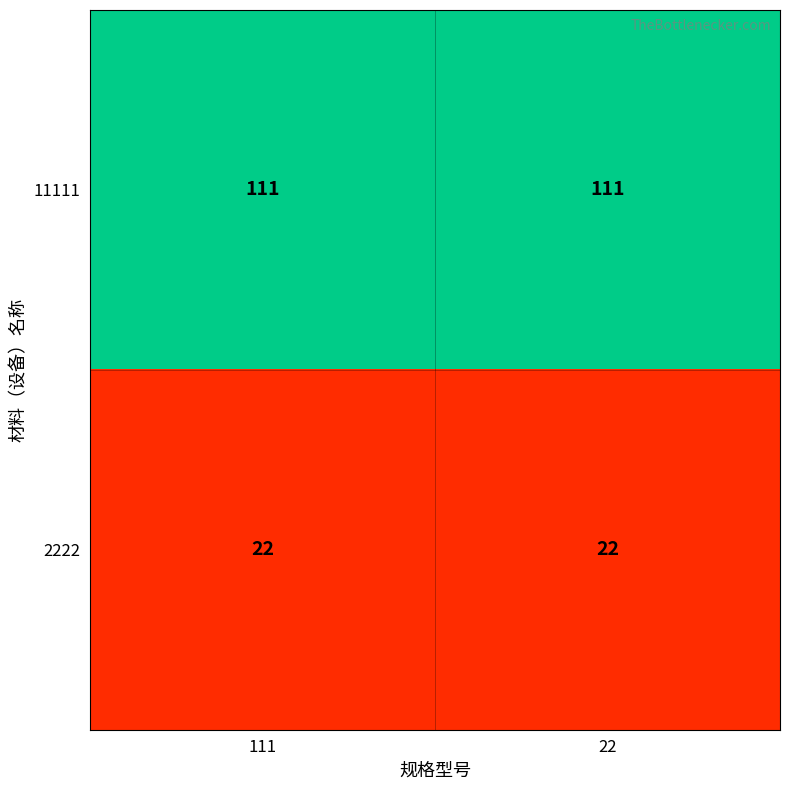

Reading left to right, extract all data points from this chart.

11111: 111	111
2222: 22	22